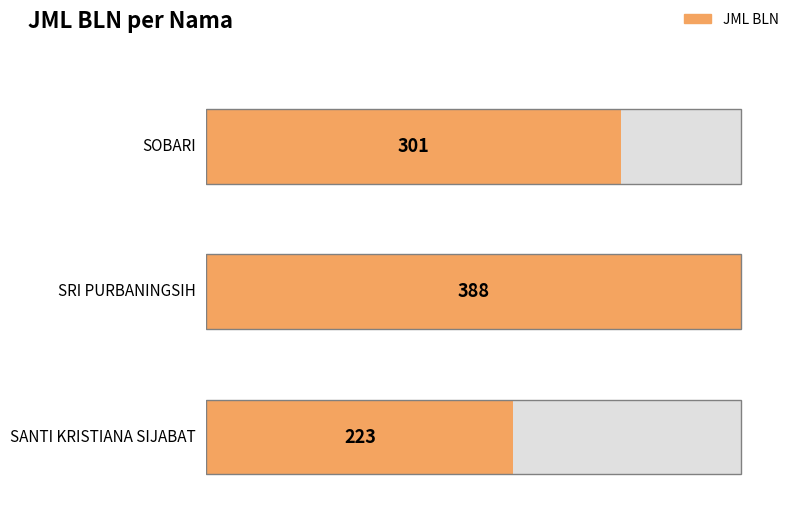

True or false: the data shows 388 at SRI PURBANINGSIH.

True